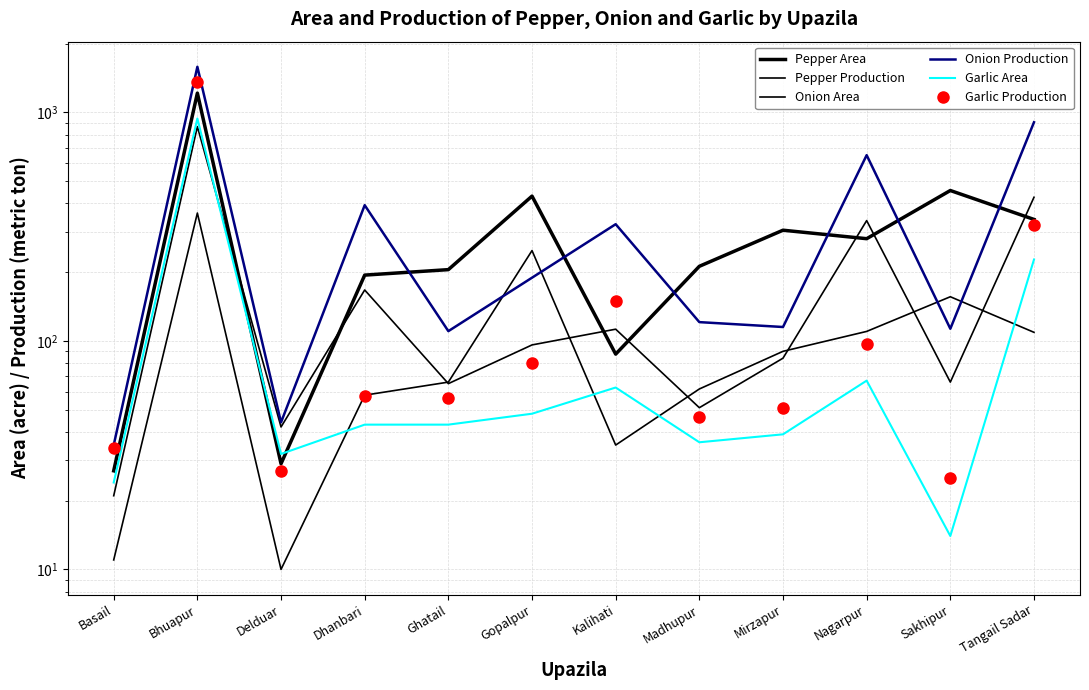

The value of Onion Production at Madhupur is 190.1. True or false?

False